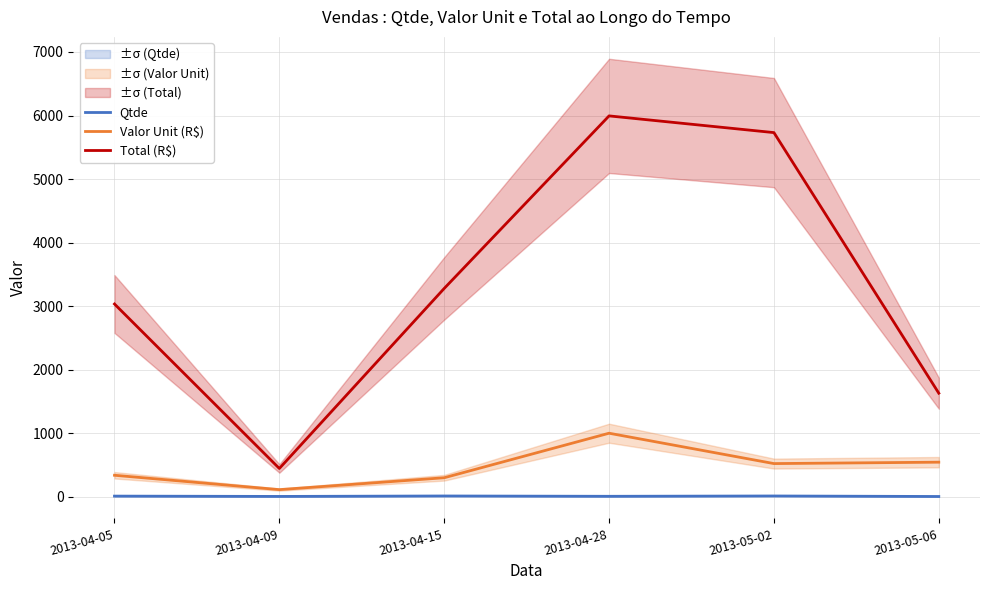

Is the value of Qtde at 2013-04-28 greater than the value of Total (R$) at 2013-04-09?

No